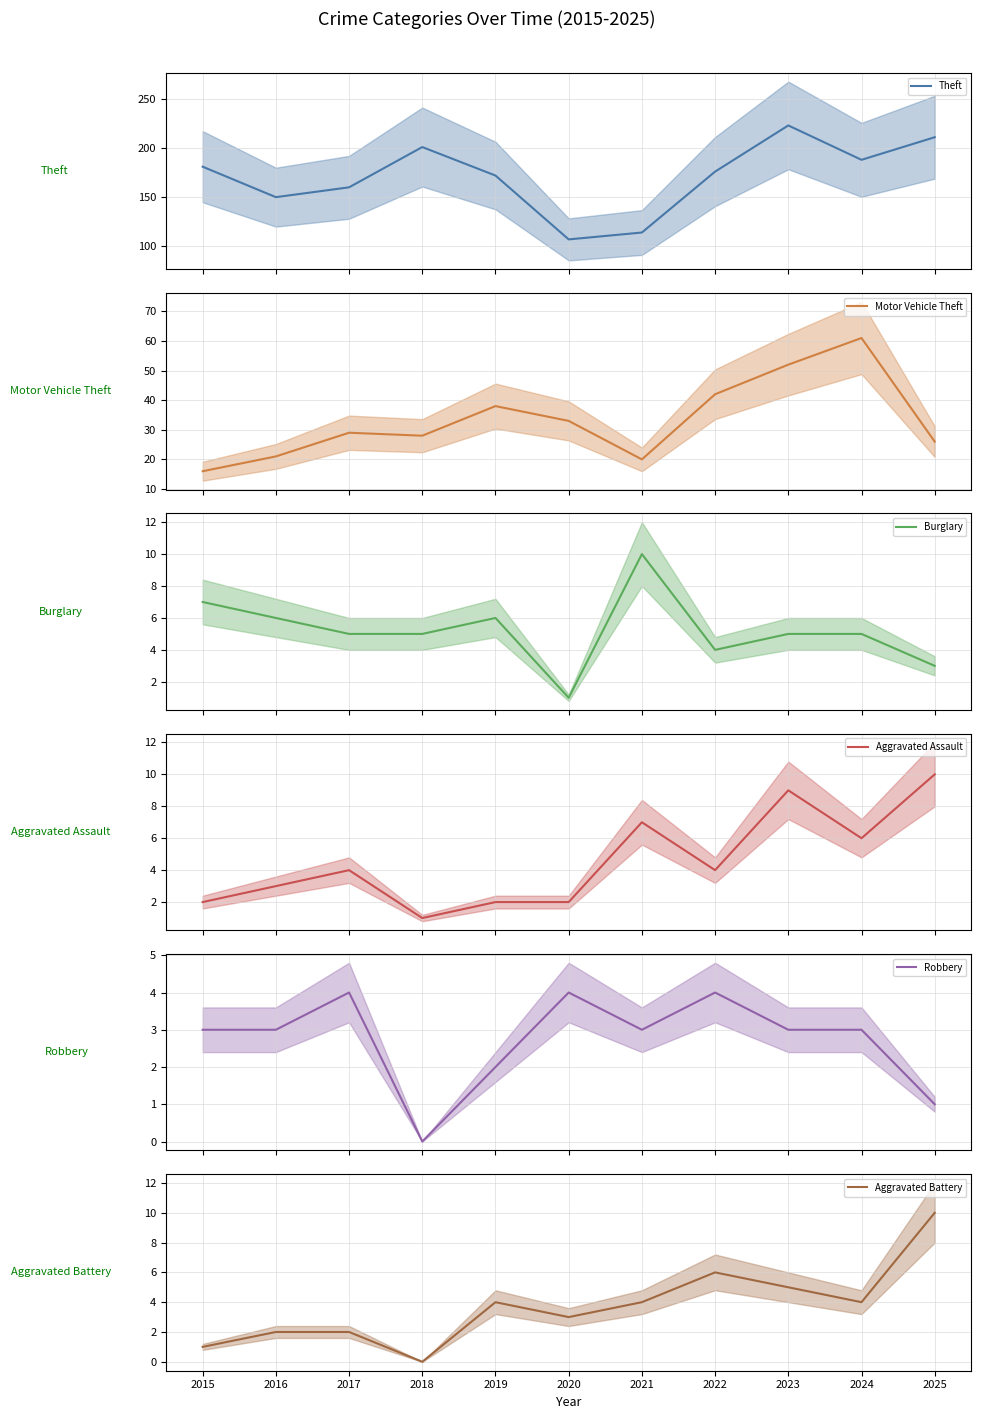

How many data points in Burglary mean are less than 5?

3